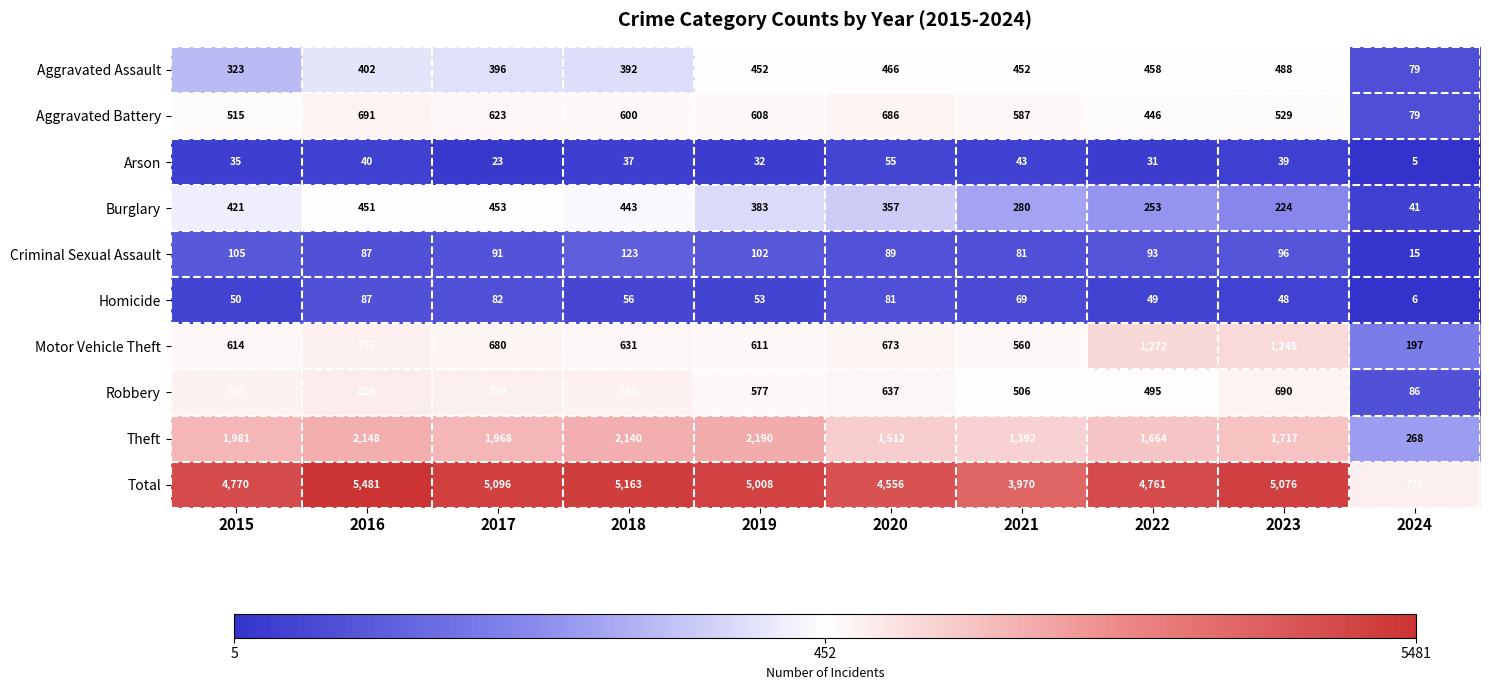

What is the minimum value shown in the chart?

5